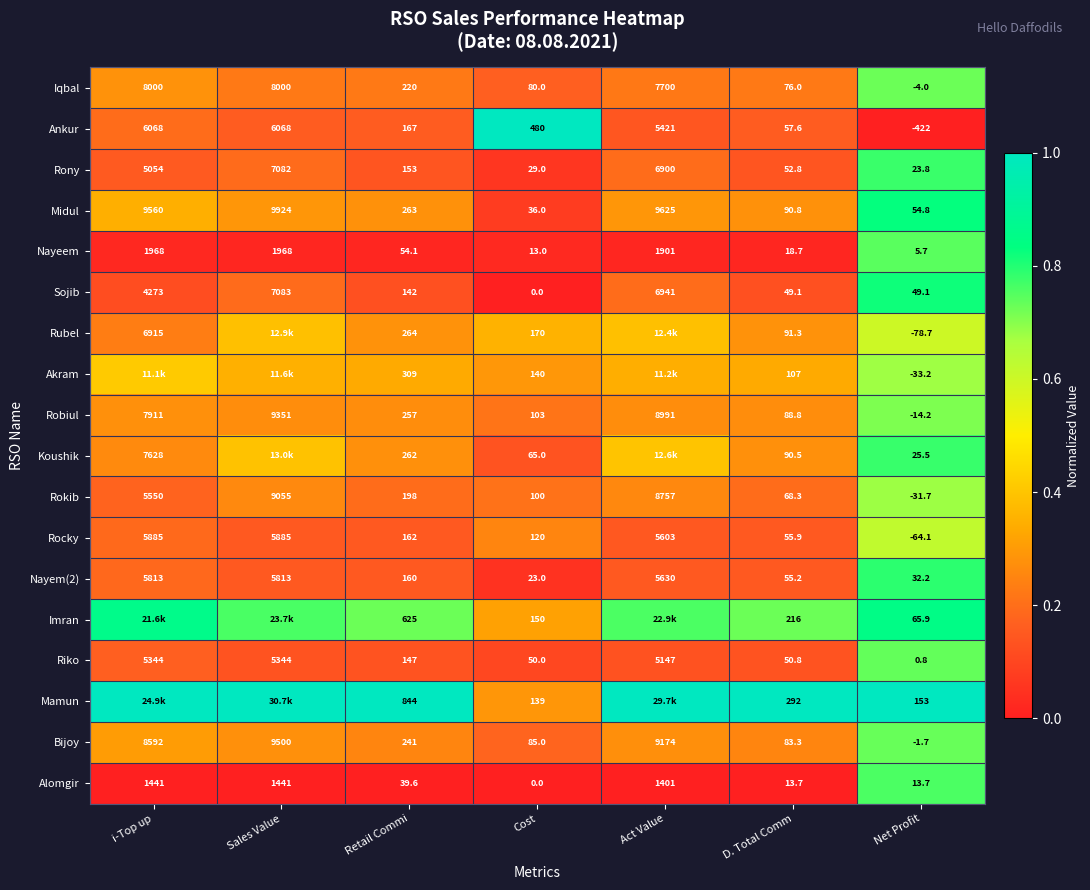

Is the value of Ankur at Sales Value greater than the value of Riko at i-Top up?

Yes